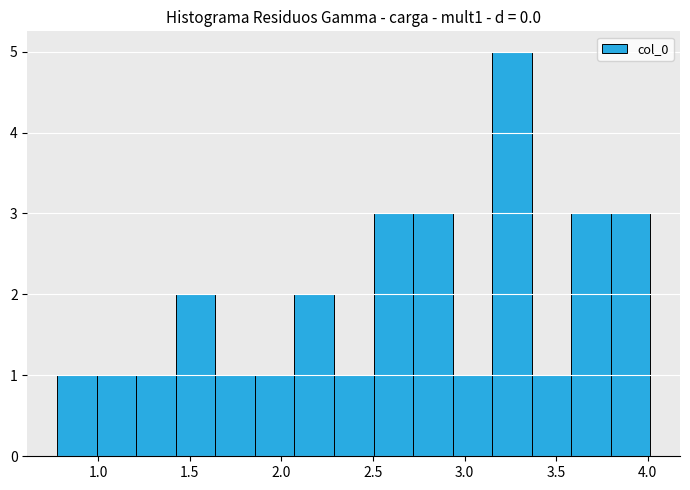

How tall is the bar that spans 3.80 to 4.00 on the x-axis? Neither the bar edges nor the heights are printed on the chart, so give them approximately, as read against the axes.

3